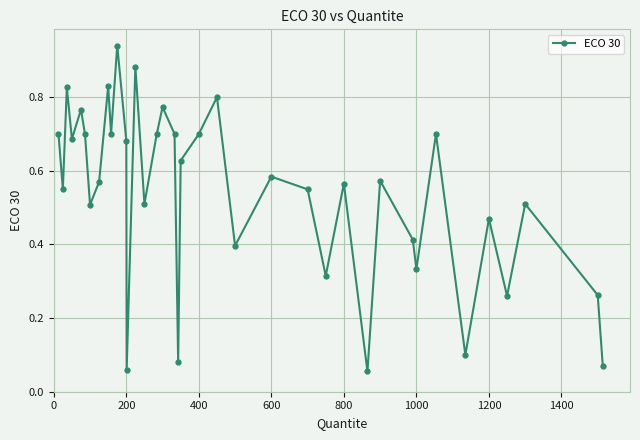

How many series are shown in this chart?

1